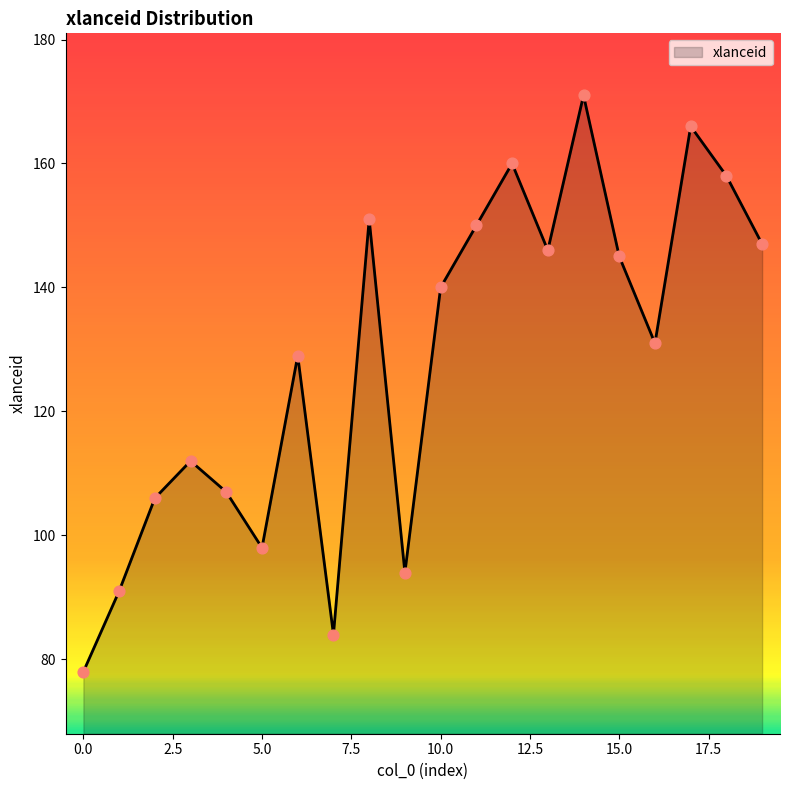

What is the difference between the maximum and minimum values?

93